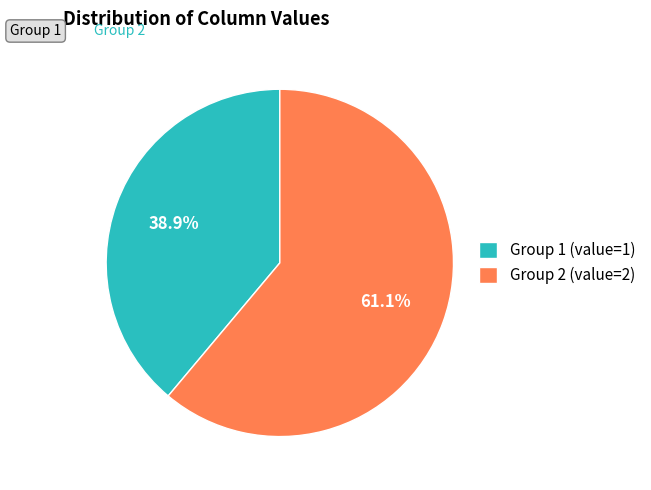

What percentage do Group 1 (value=1) and Group 2 (value=2) together represent?

100.0%